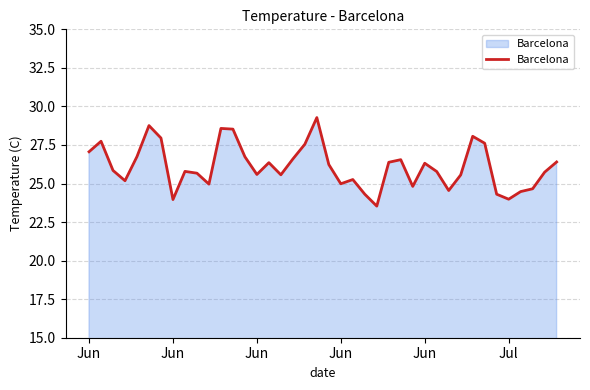

Does the chart have visible grid lines?

Yes